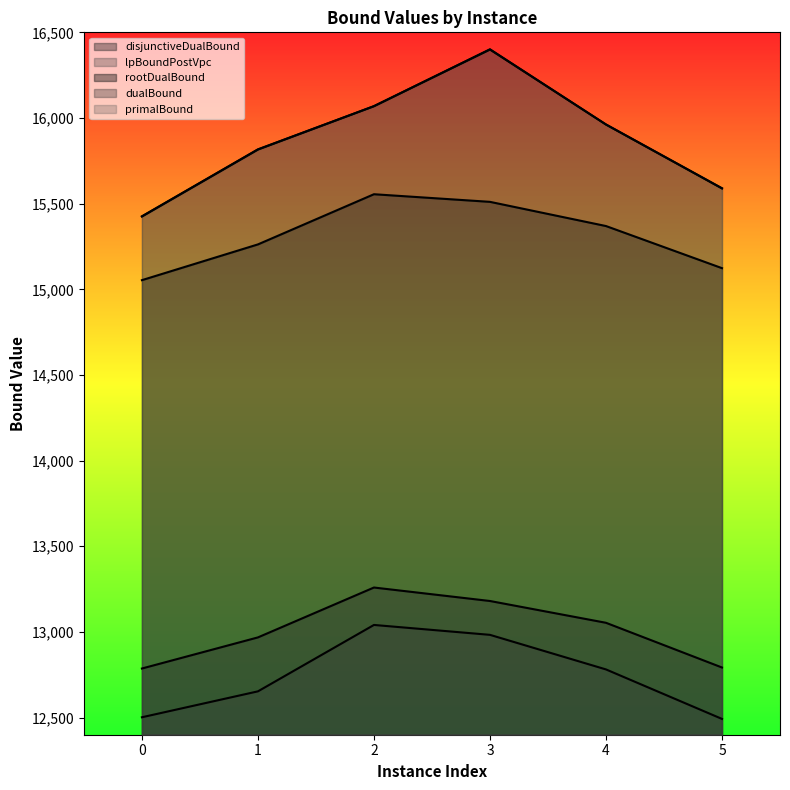

What is the average value of the primalBound series?

15877.5